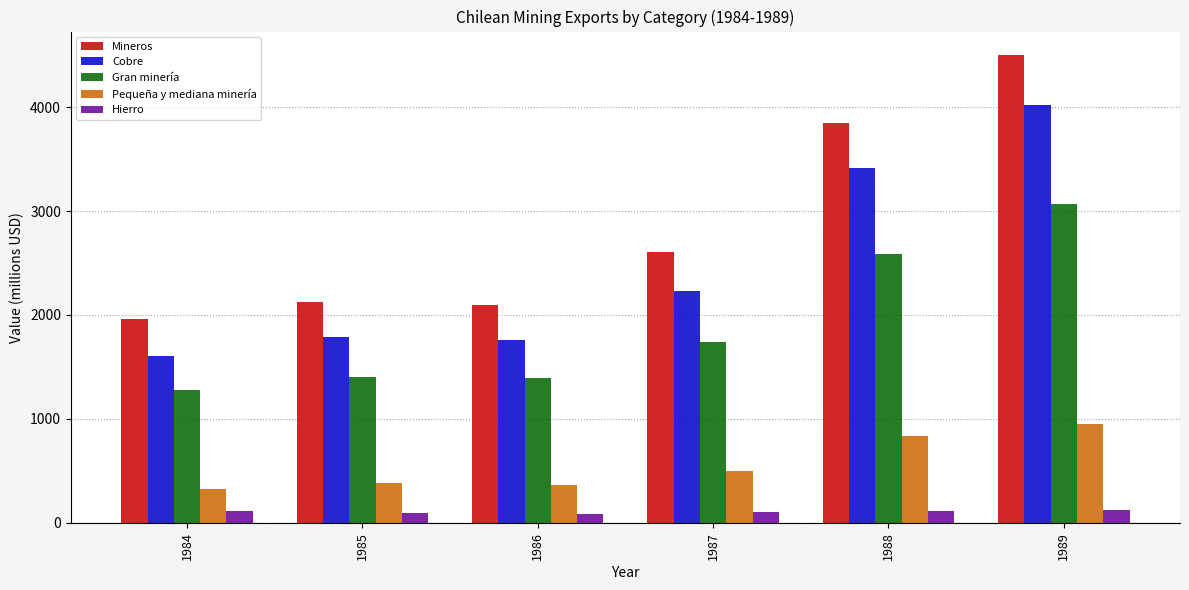

What is the difference between the second highest and minimum values in the Hierro series?

23